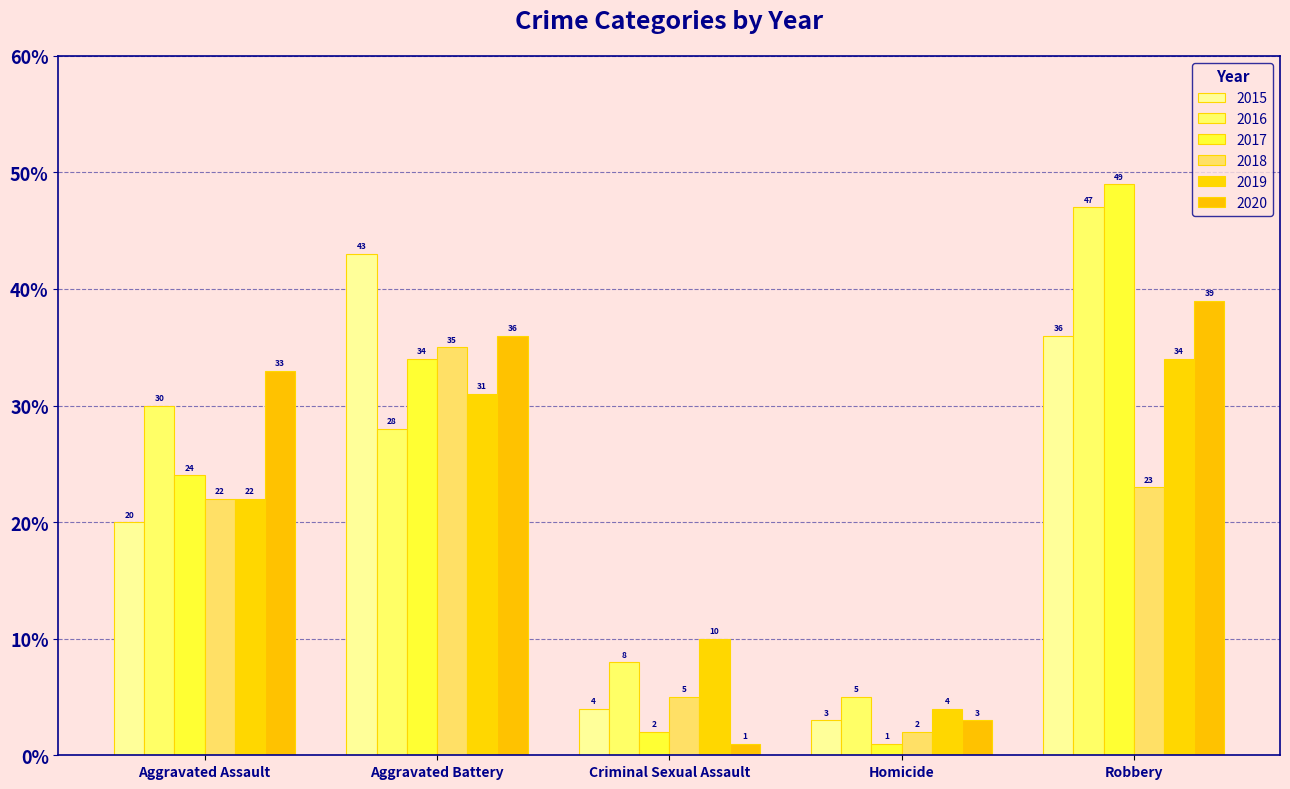

Which series changed the most between Aggravated Battery and Homicide?

2015